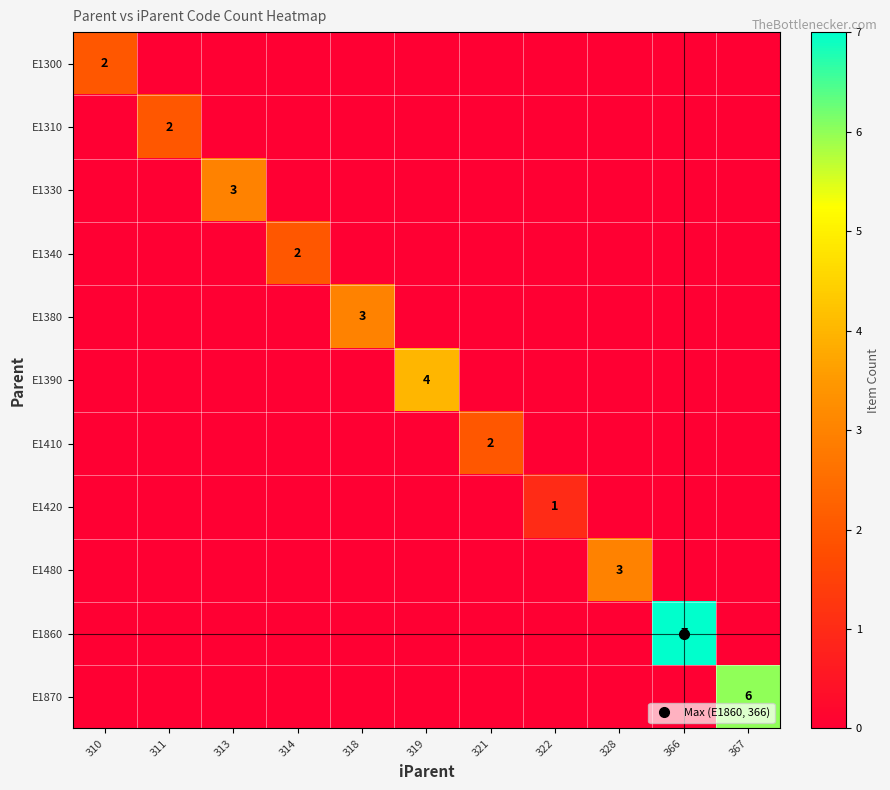

Which series has the largest range (max minus min)?

E1860